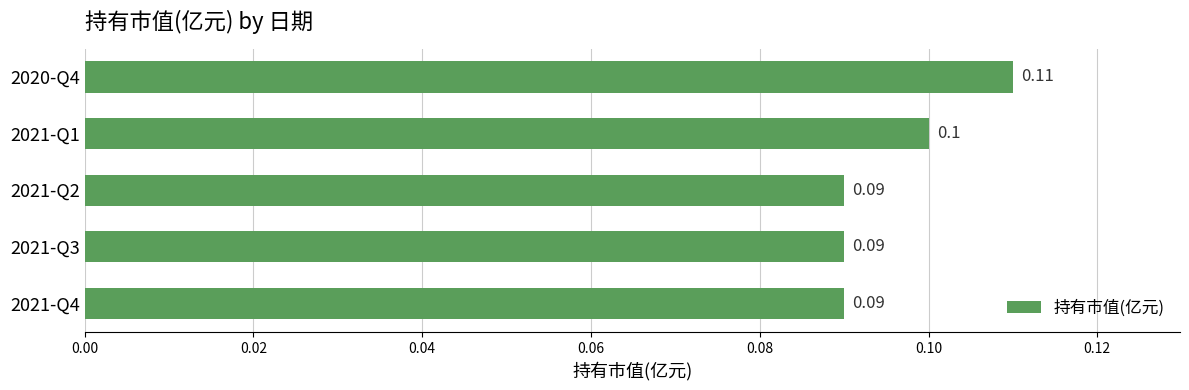

What is the sum of all values?

0.5